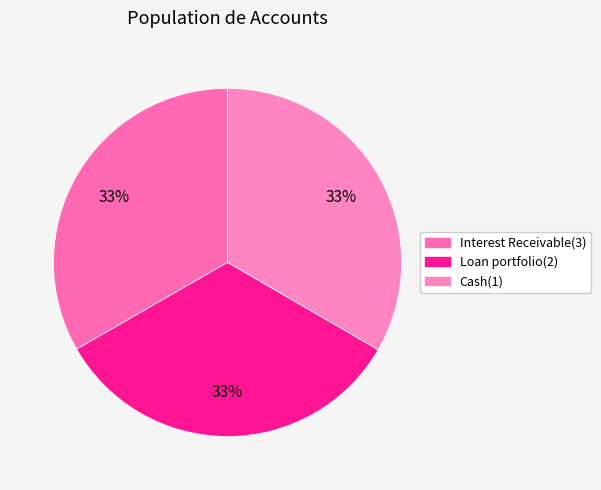

Which category has the biggest portion of the pie?

Cash(1)